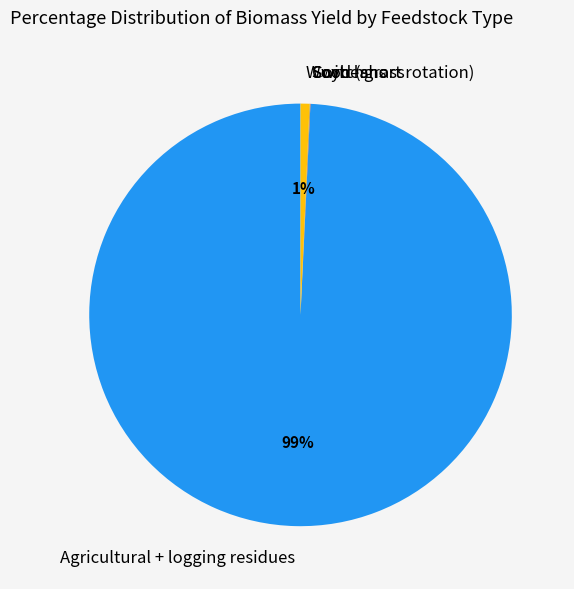

Which slice is the largest?

Agricultural + logging residues